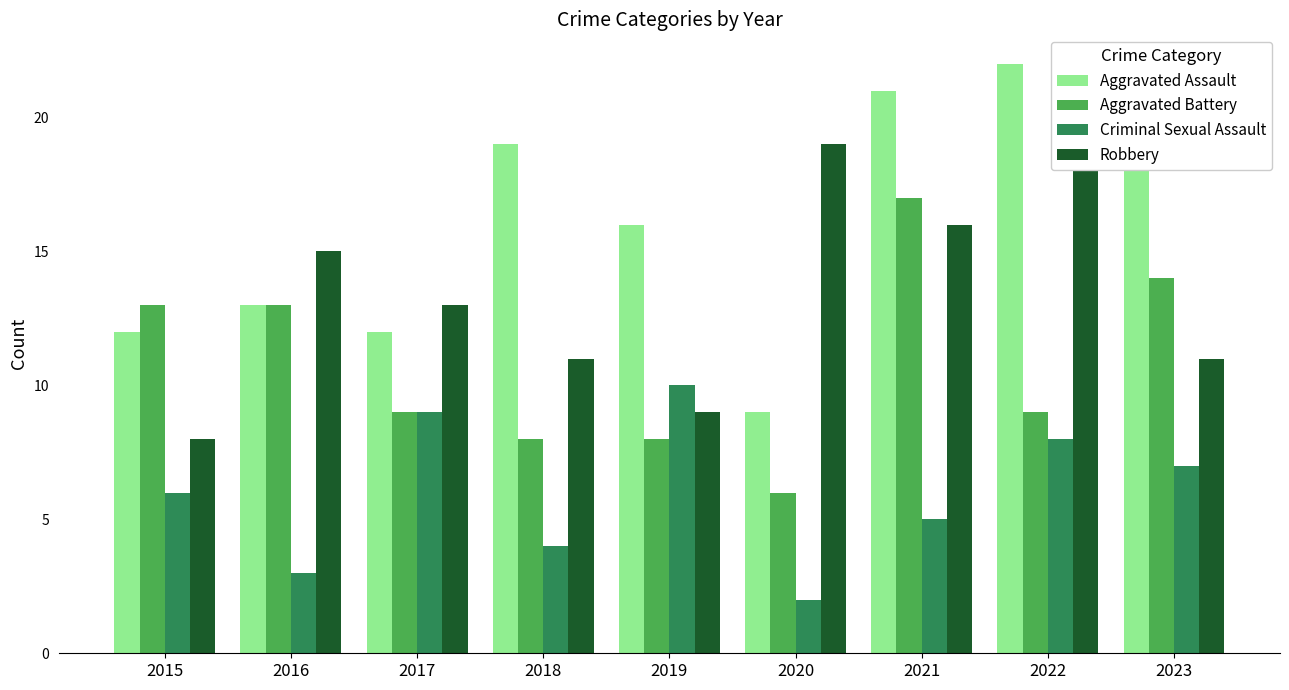

Count the number of categories in the chart.

9